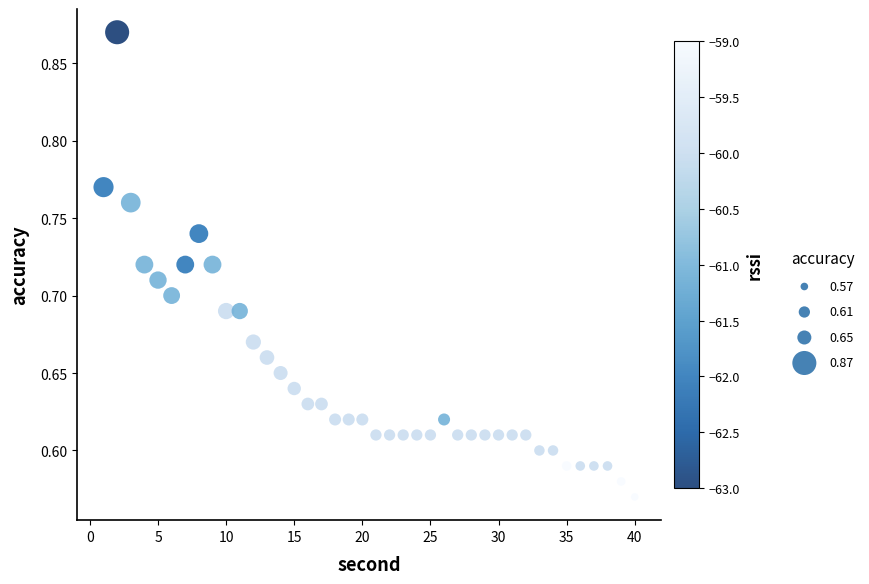

What is the range of Y values (max minus min)?

0.3